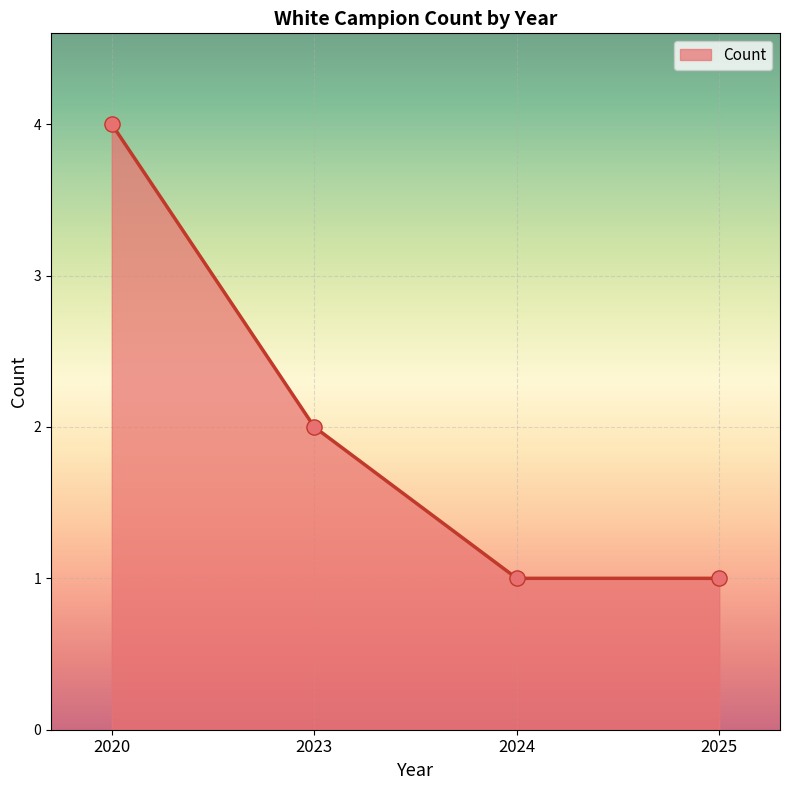

What is the ratio of the value at 2024 to the value at 2025?

1.0